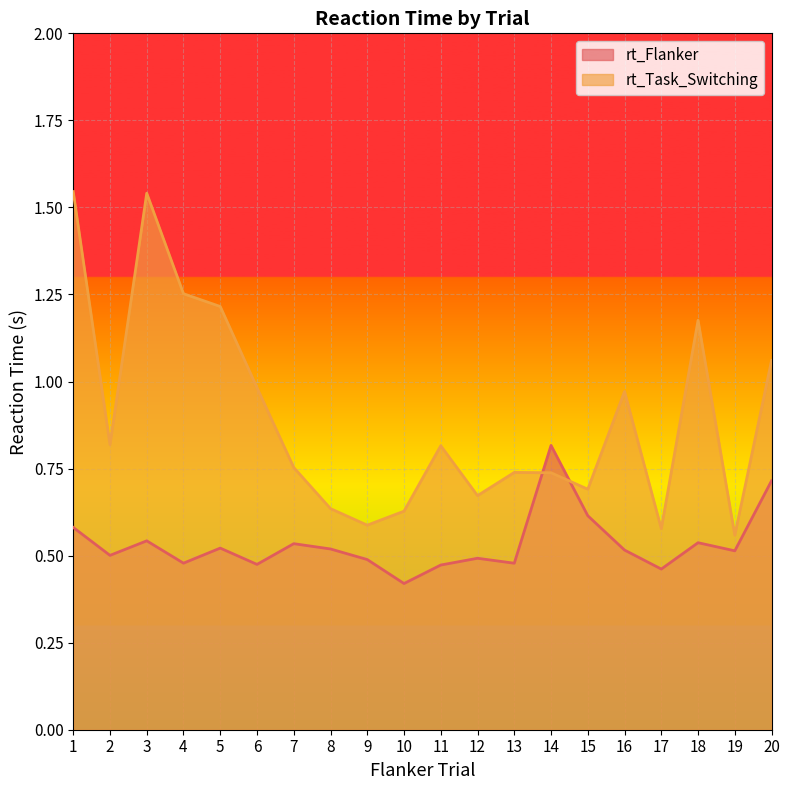

Which category has the lowest value across all series?

10